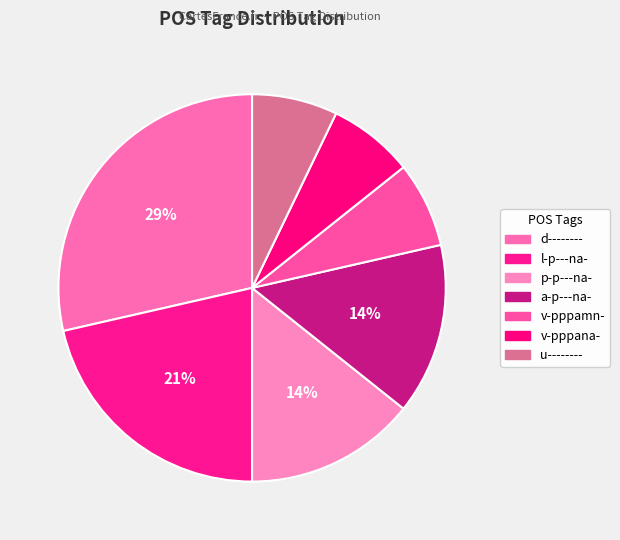

Which has a higher value, v-pppamn- or a-p---na-?

a-p---na-